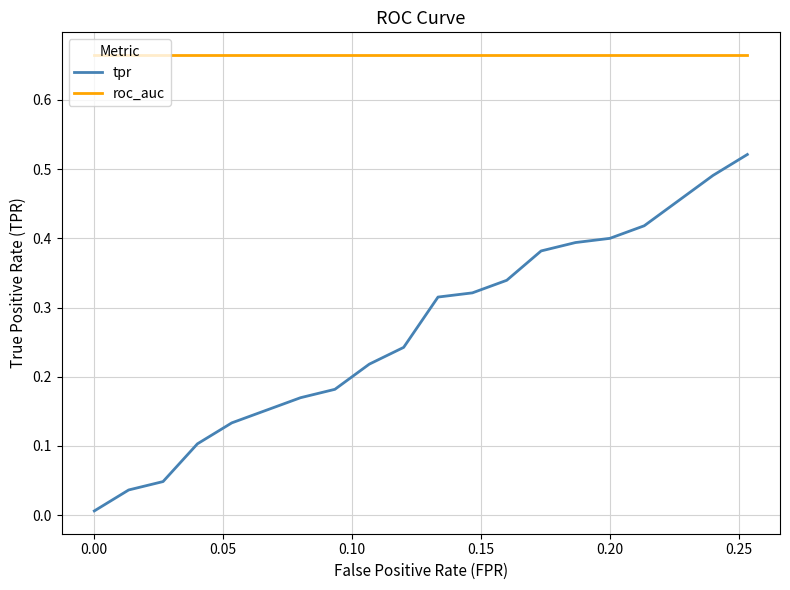

Which series has the largest total across all categories?

roc_auc